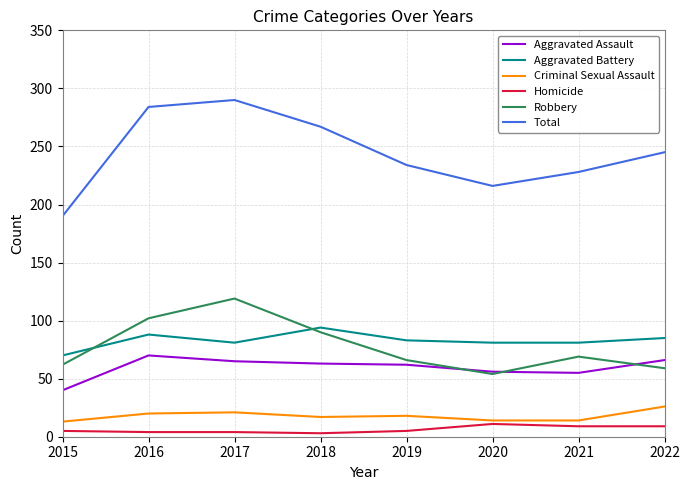

Is it true that Robbery equals 34 at 2018?

False